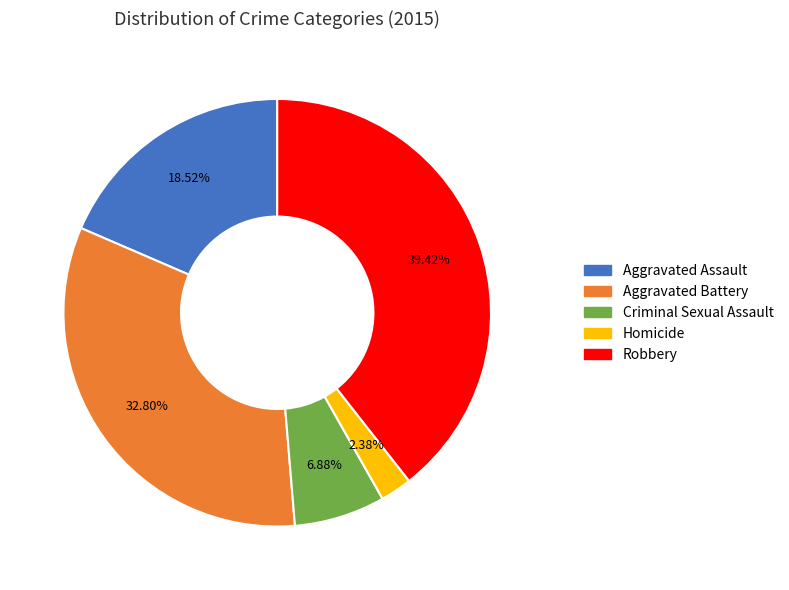

Does Homicide account for over 50% of the chart?

No